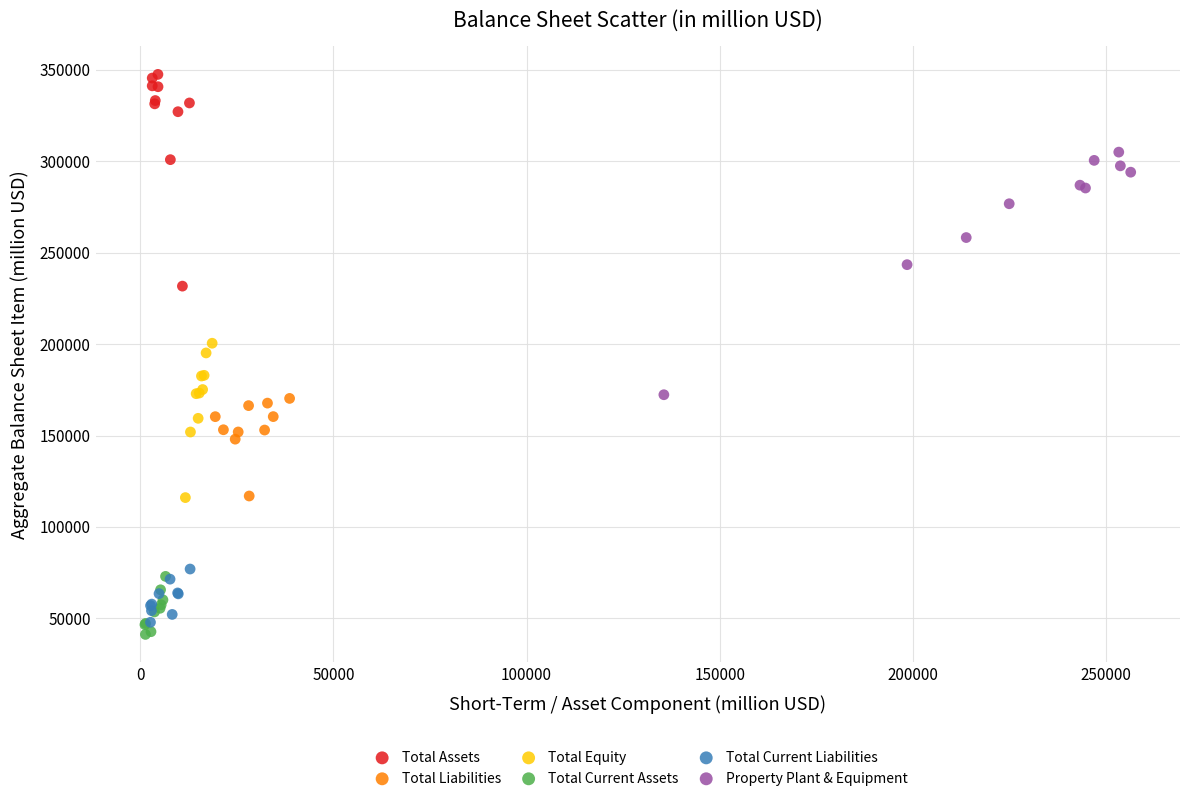

Which series reaches the minimum Y coordinate?

Total Current Assets